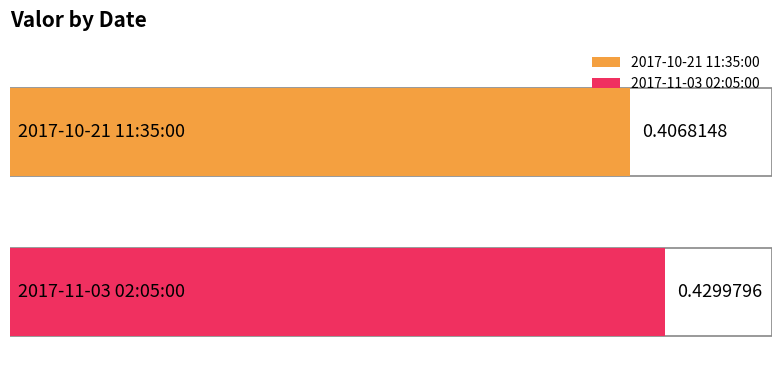

True or false: the data shows 0.4 at 2017-11-03 02:05:00.

True